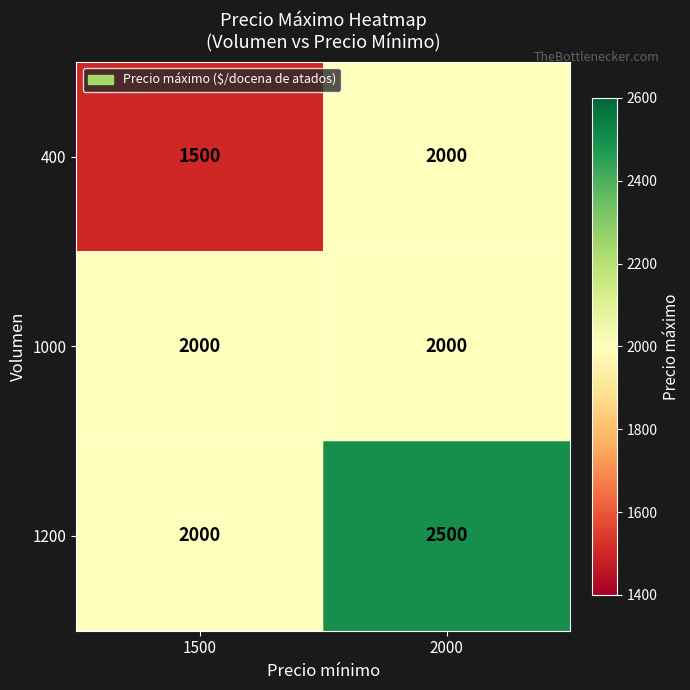

Reading left to right, extract all data points from this chart.

400: 1500	2000
1000: 2000	2000
1200: 2000	2500